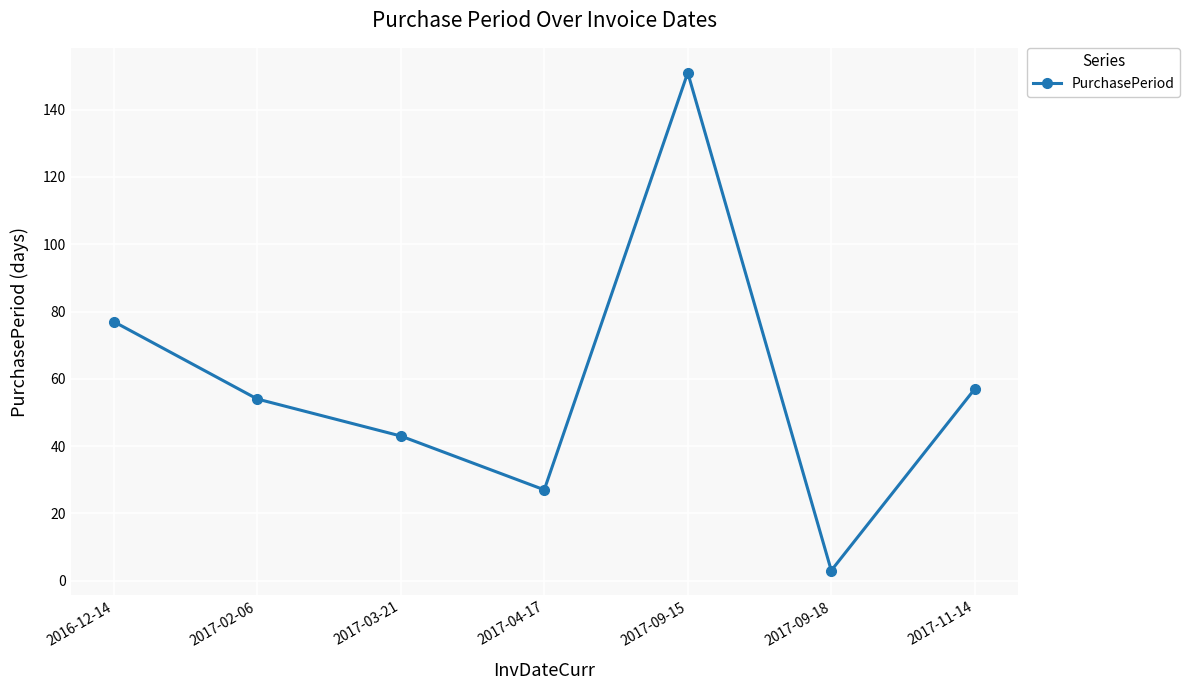

True or false: the data shows 27 at 2017-04-17.

True